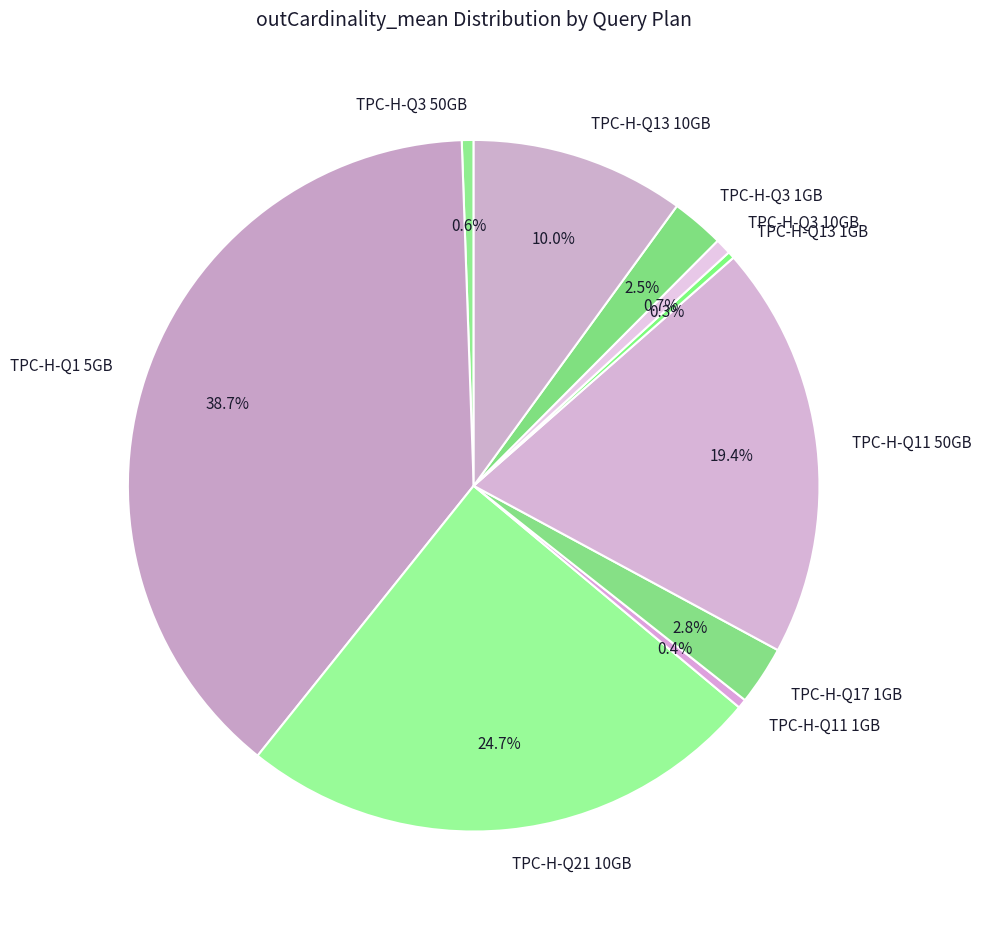

Approximately how many times larger is the value at TPC-H-Q1 5GB compared to TPC-H-Q3 50GB?

70.2